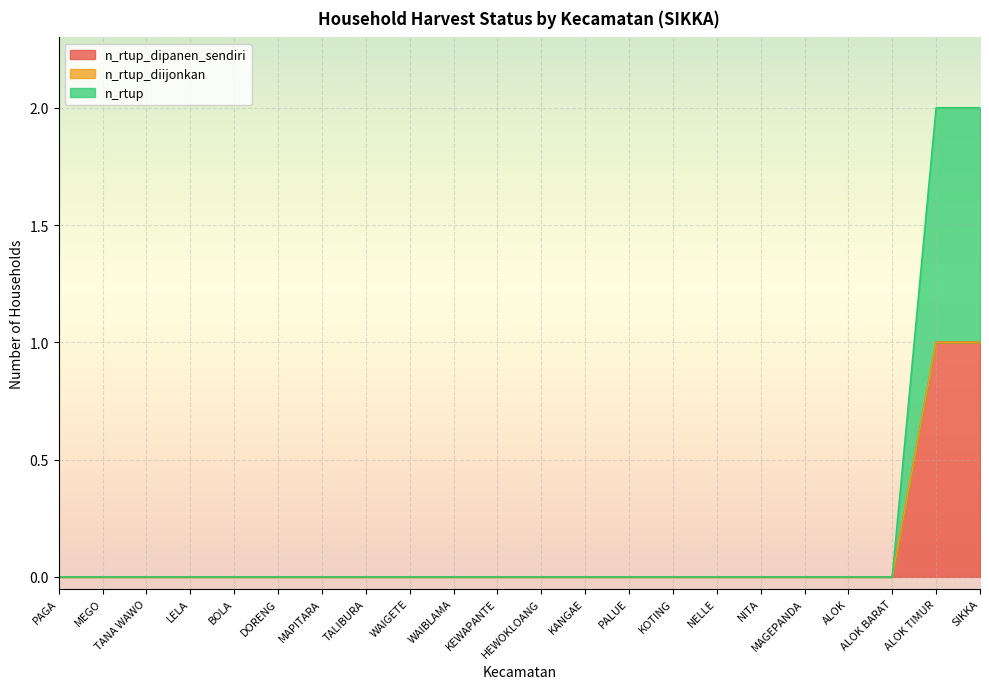

What is the highest value of the n_rtup series?

1